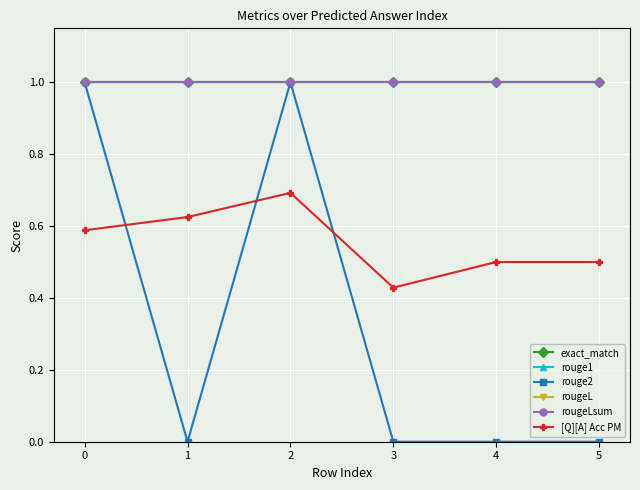

Does the chart have visible grid lines?

Yes